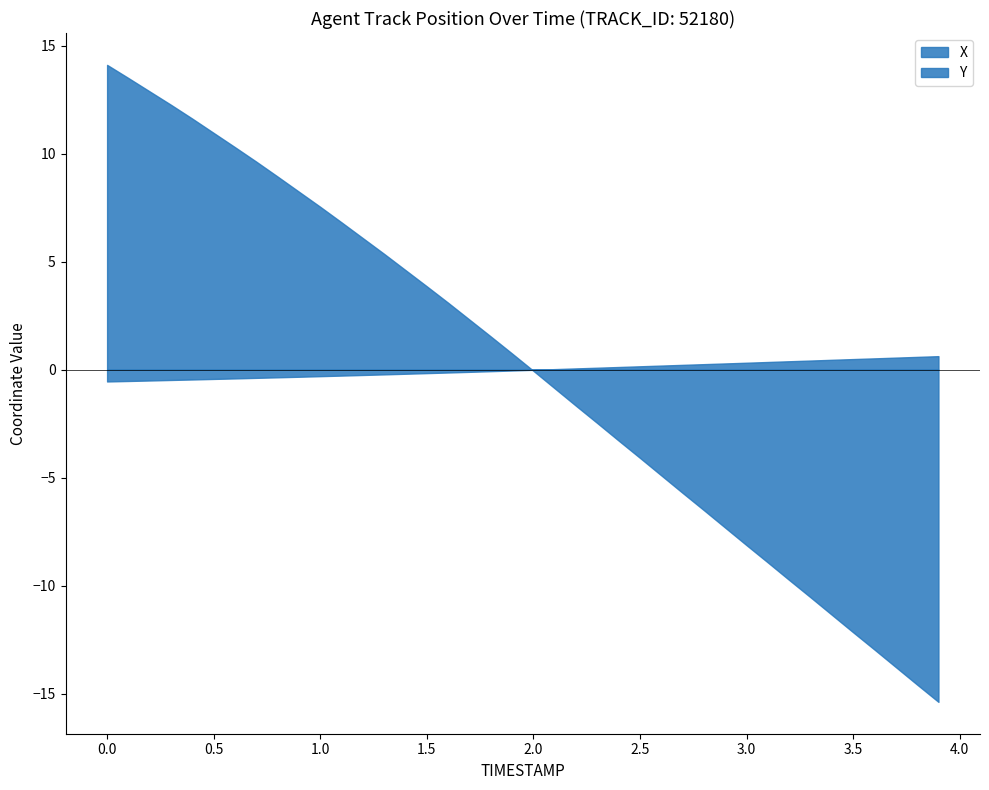

Which series has the largest total across all categories?

Y